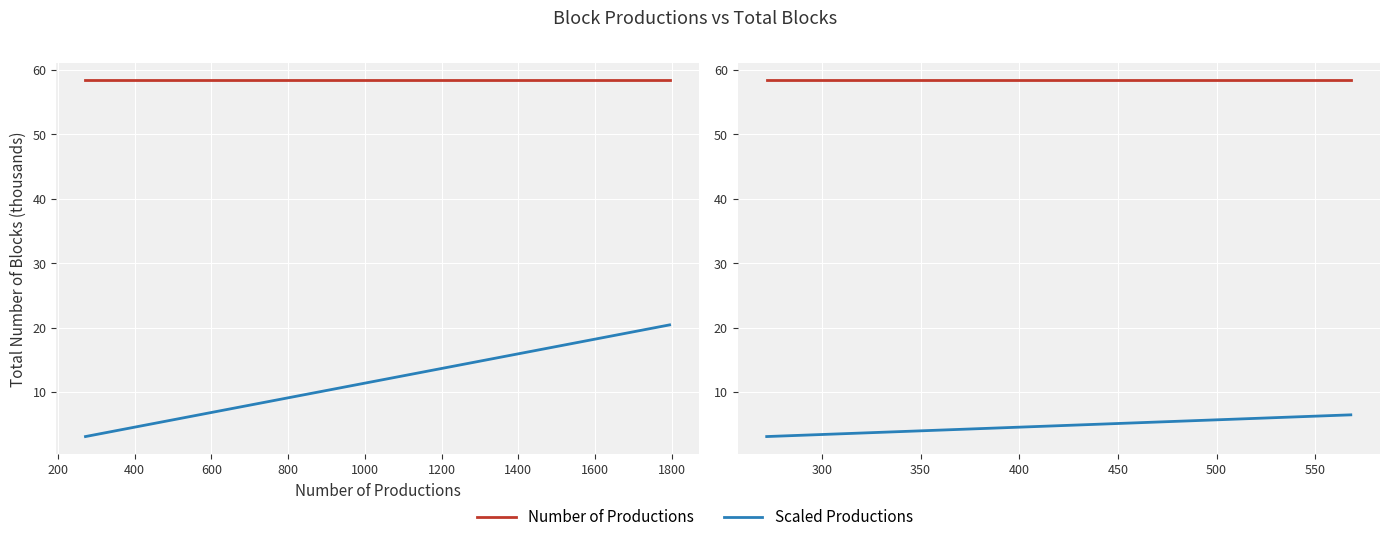

Rank the series by their average value, from highest to lowest.

Number of Productions, Scaled Productions